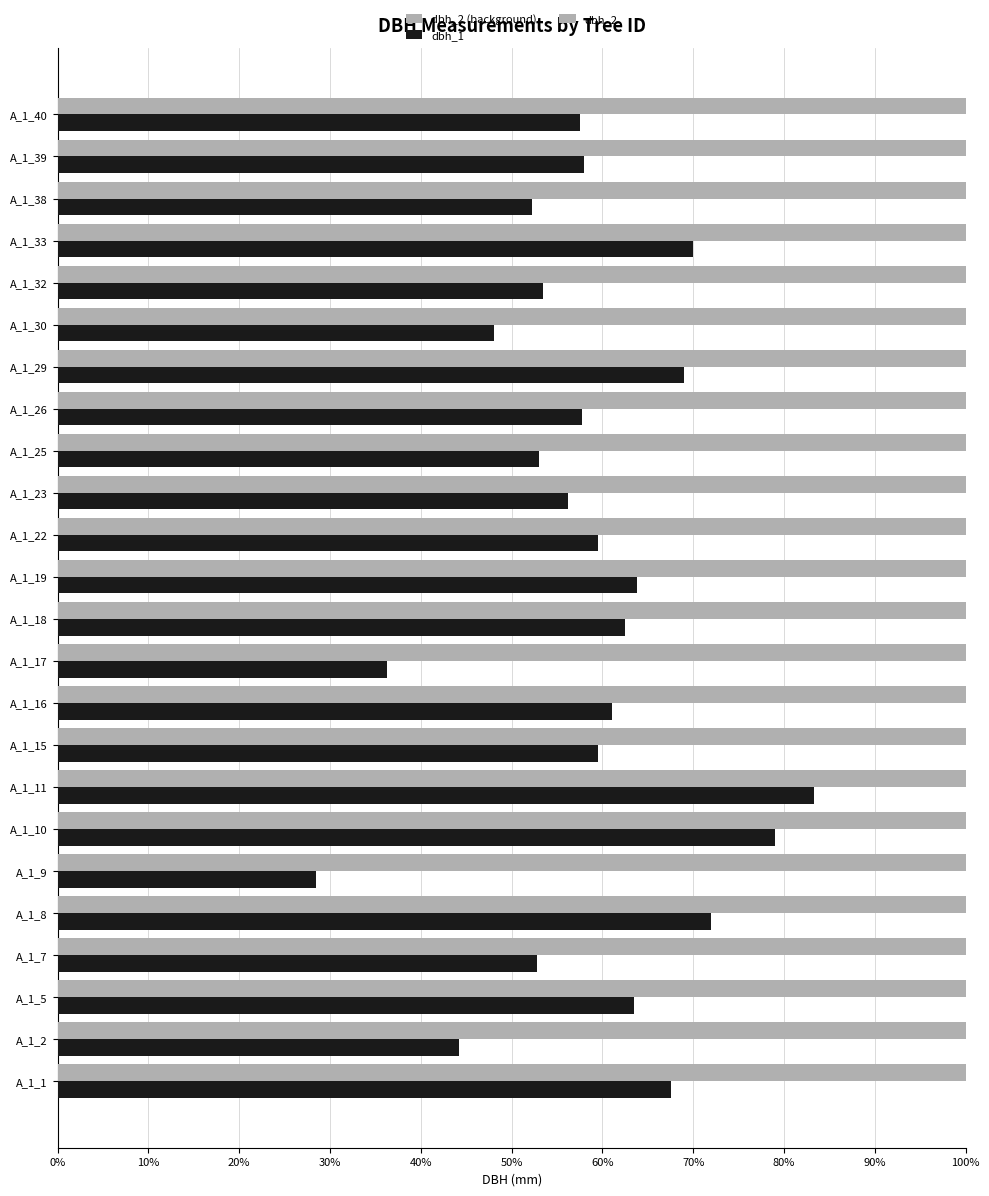

How many values in the dbh_1 series exceed 59?

12